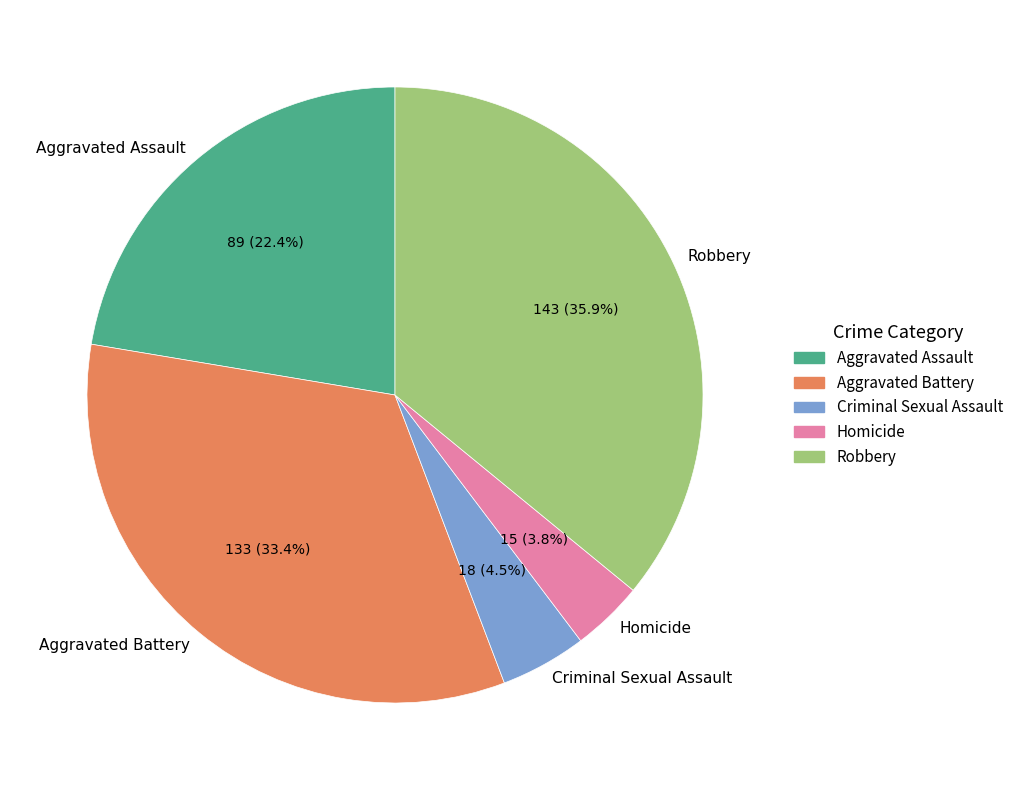

To the nearest percent, what portion does Aggravated Battery represent?

33%